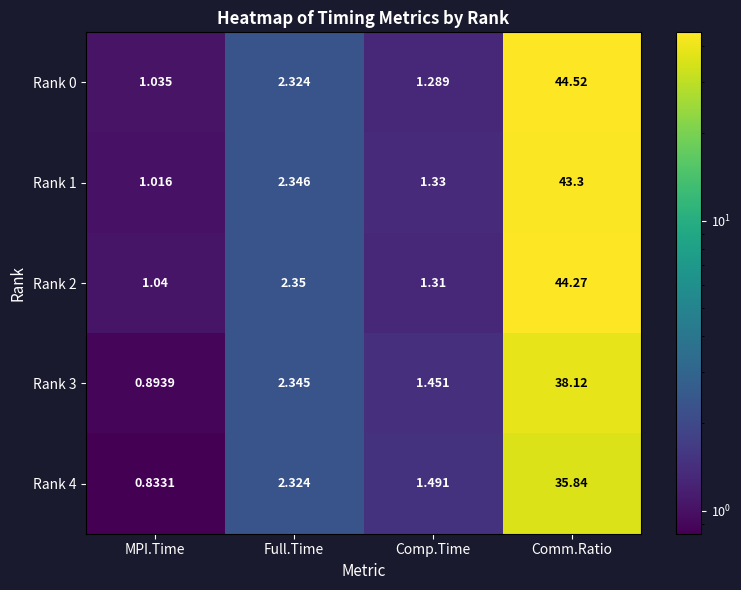

Rank the series at MPI.Time from highest to lowest value.

Rank 2, Rank 0, Rank 1, Rank 3, Rank 4